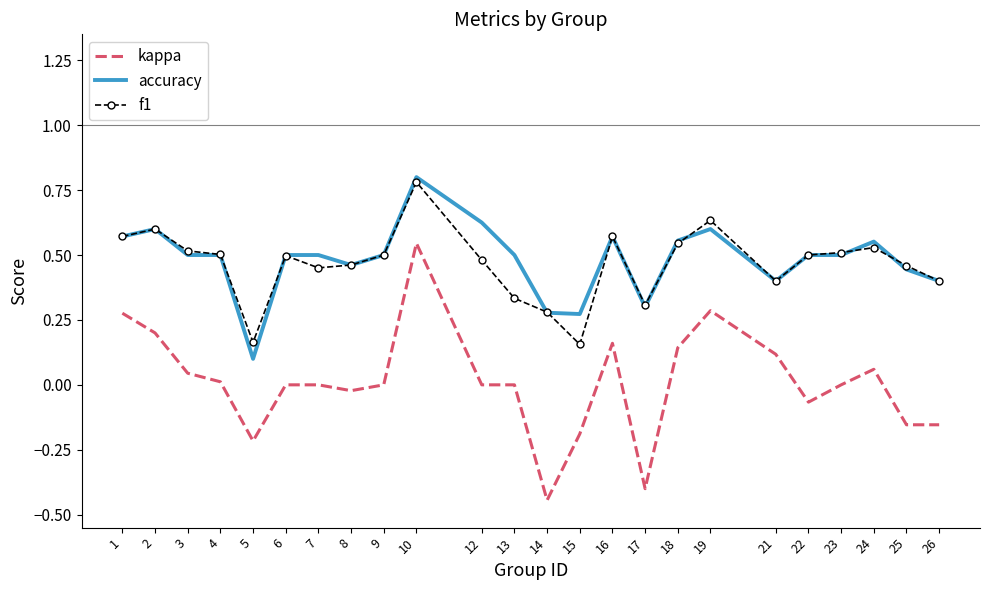

Between 13 and 14, which series saw the biggest shift?

kappa